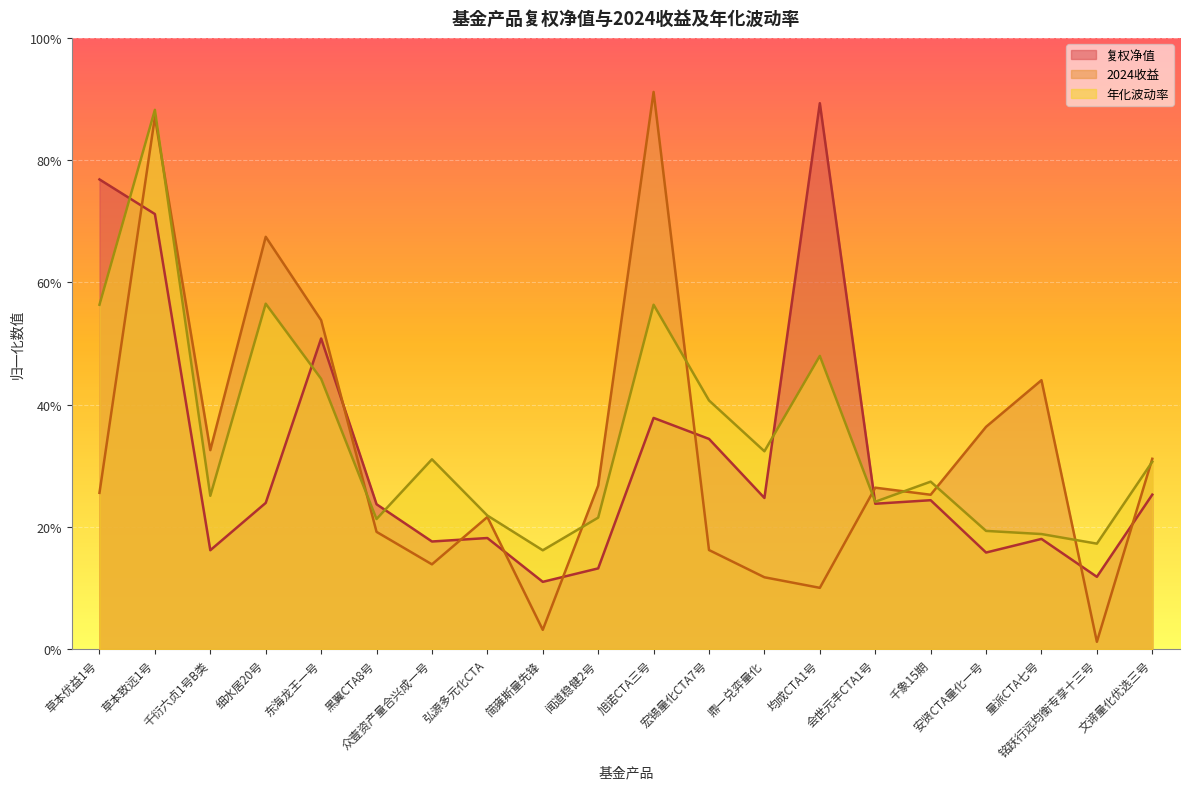

At how many categories does at least one series exceed 0?

20